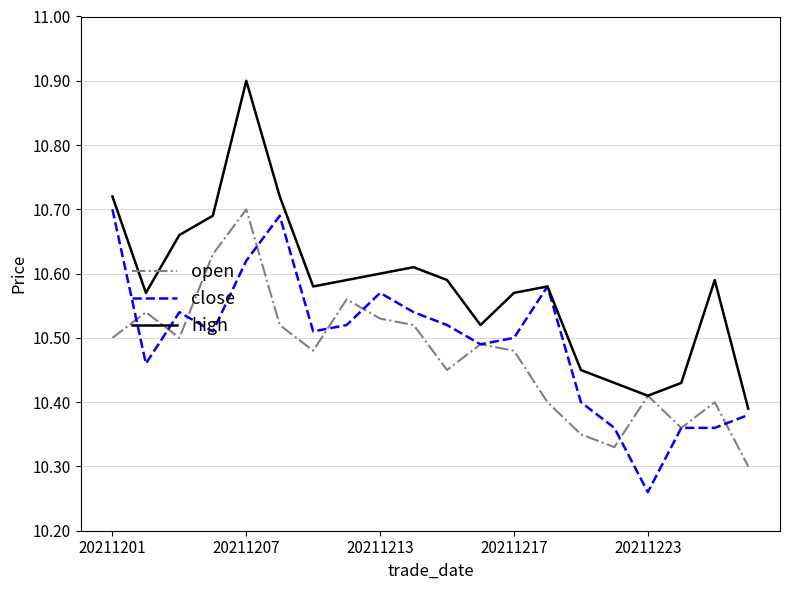

Which series has the largest total across all categories?

high